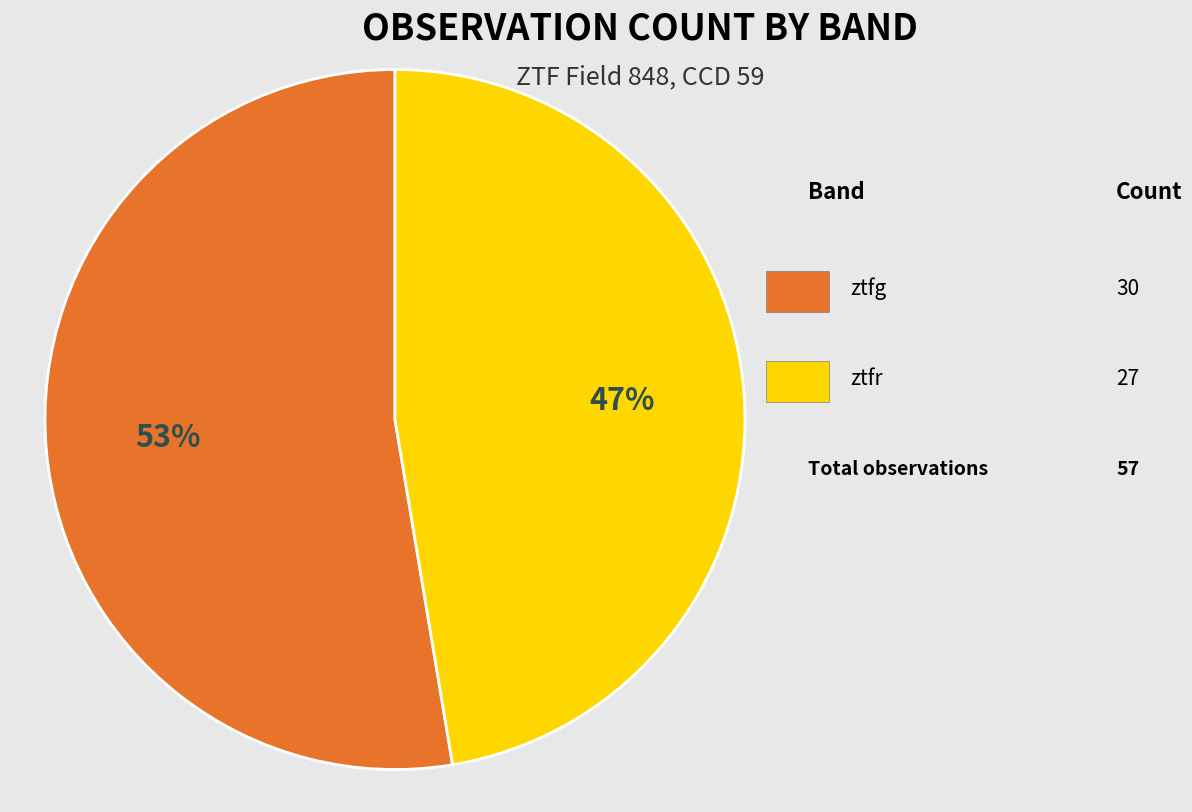

How many slices are in this pie chart?

2